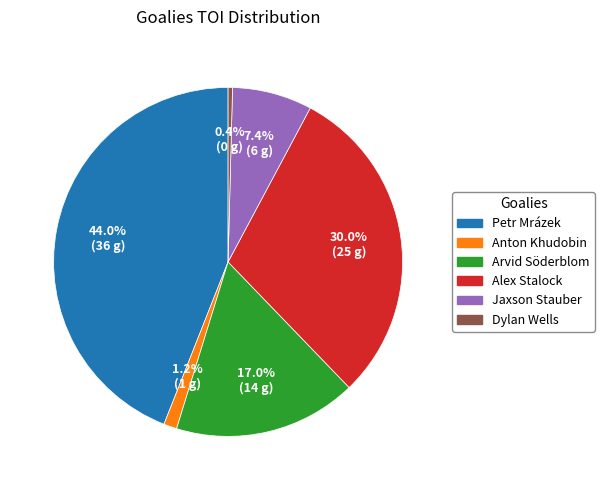

How many slices are in this pie chart?

6